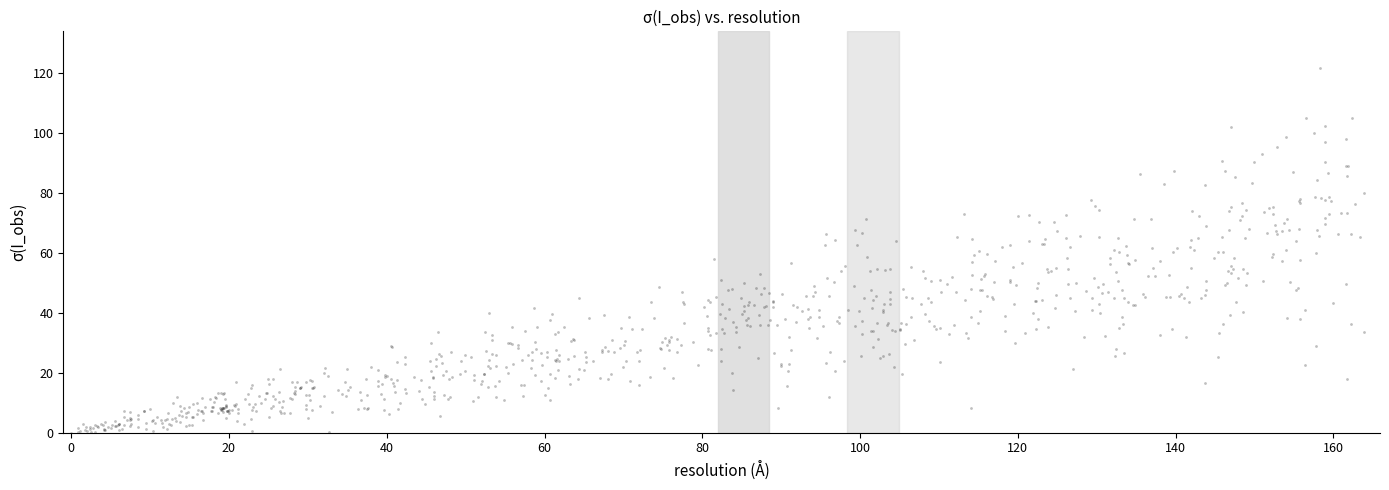

What is the range of Y values (max minus min)?

121.7